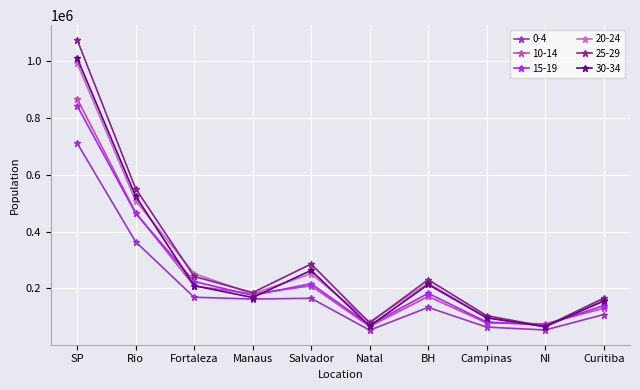

Is the value of 15-19 at NI greater than the value of 10-14 at Salvador?

No